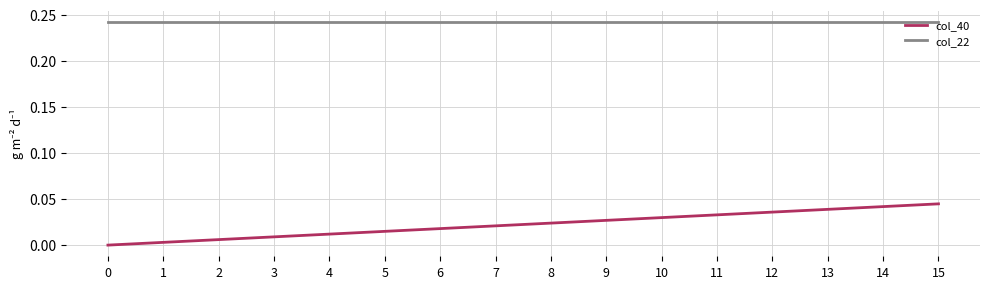

Which series has the largest total across all categories?

col_22